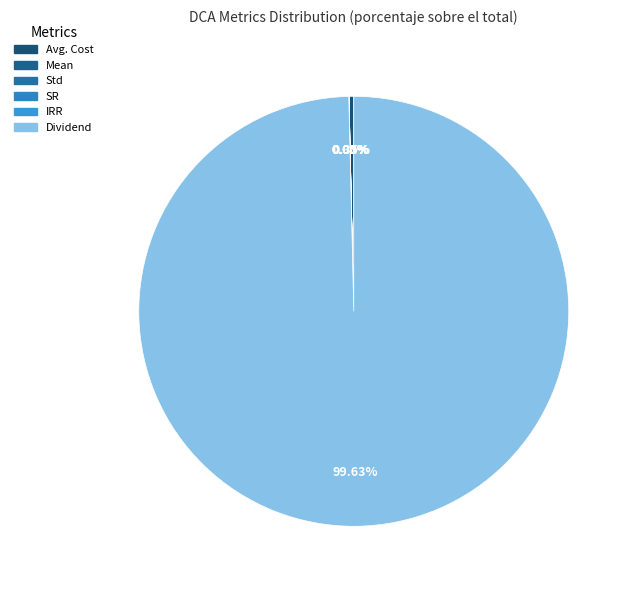

Is there any slice that represents more than half of the pie?

Yes